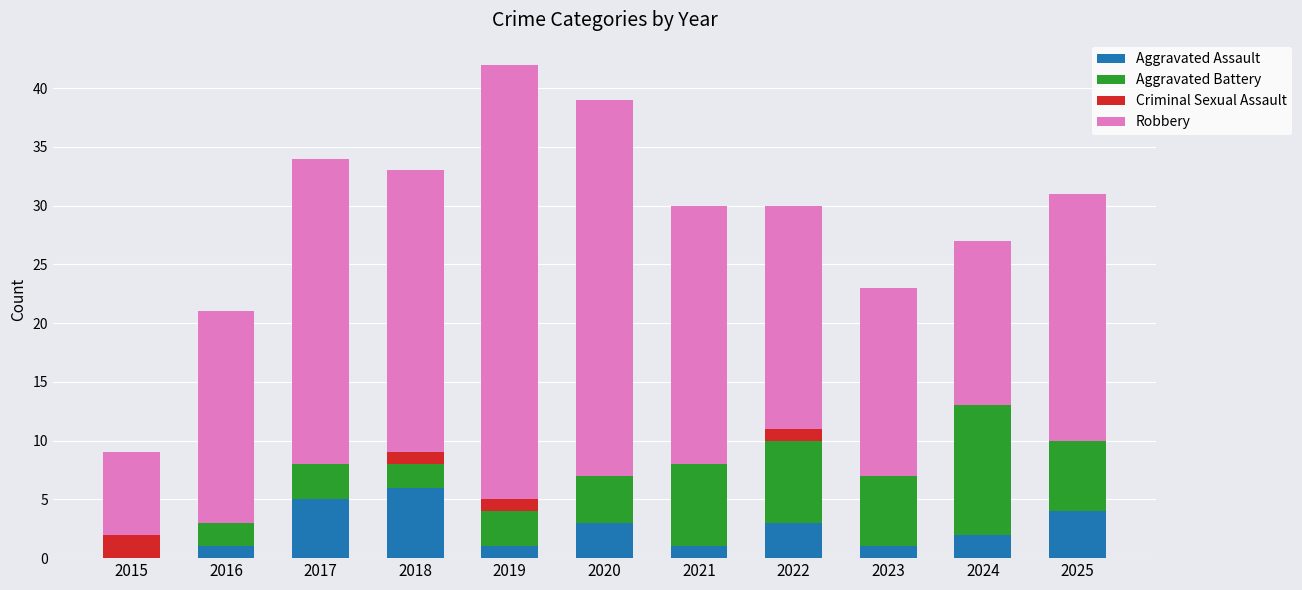

What is the sum of the Aggravated Assault values at 2024 and 2019?

3